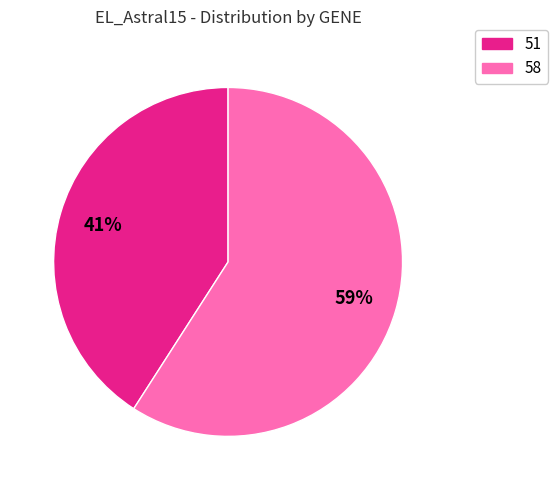

Rank the categories by value from highest to lowest.

58, 51